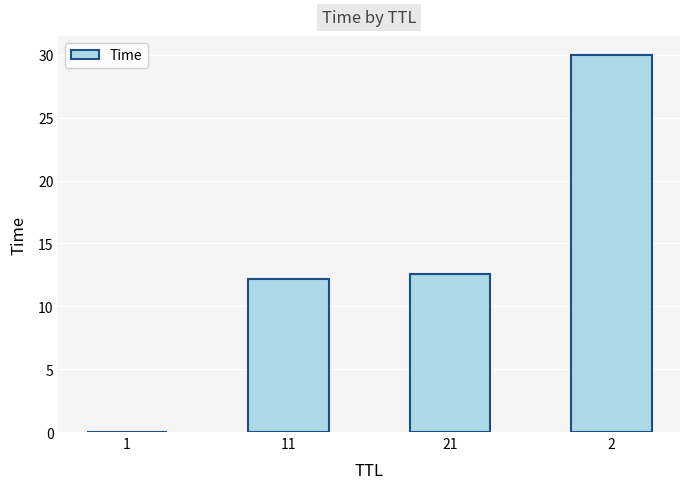

Read the value at 2.

30.0